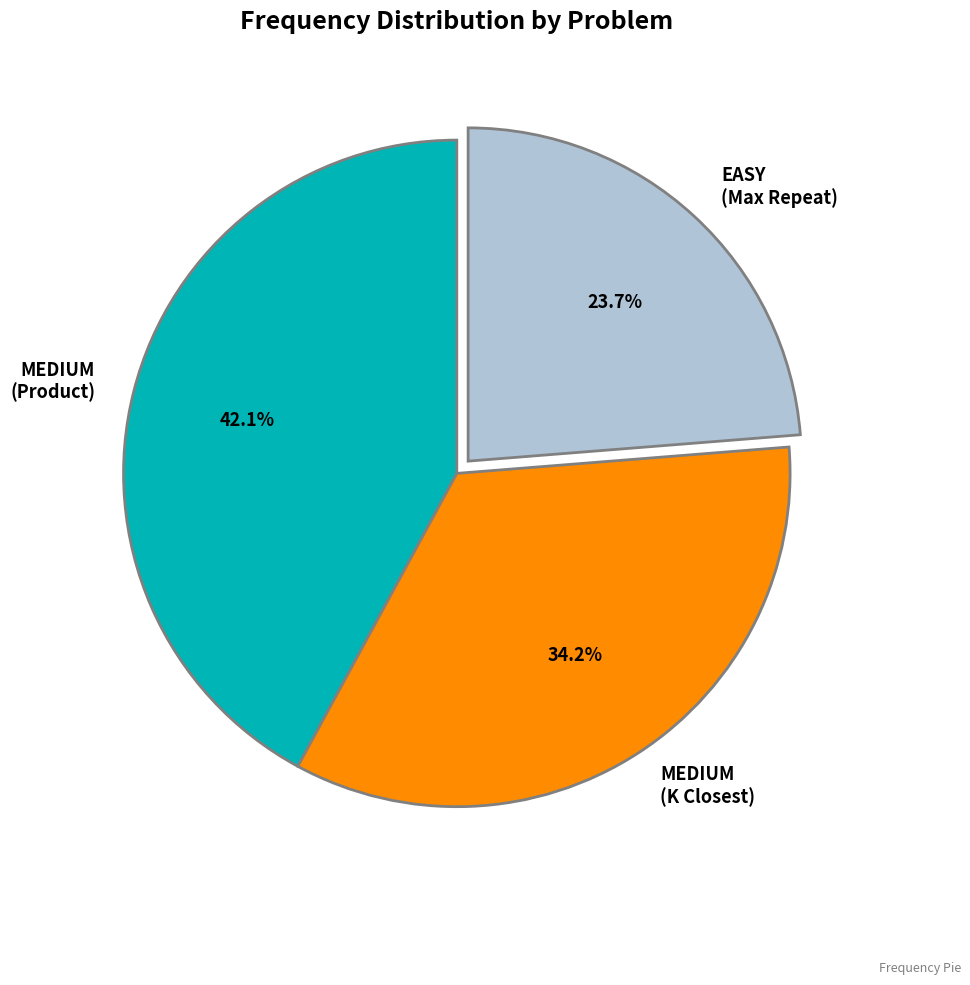

To the nearest percent, what is the average slice percentage?

33%